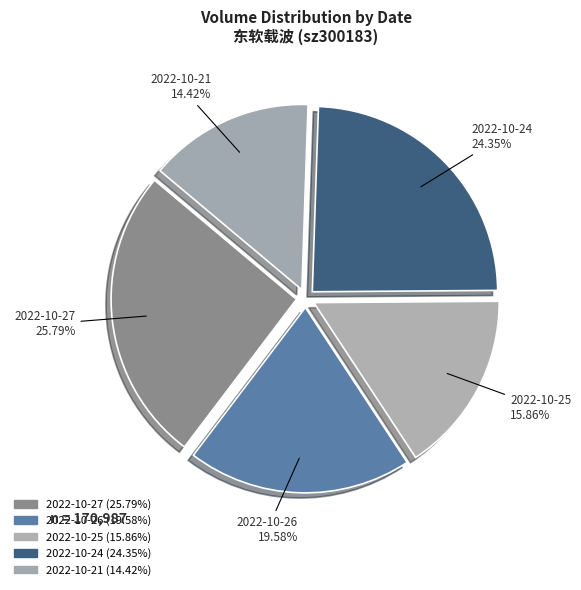

How many segments does this pie chart have?

5